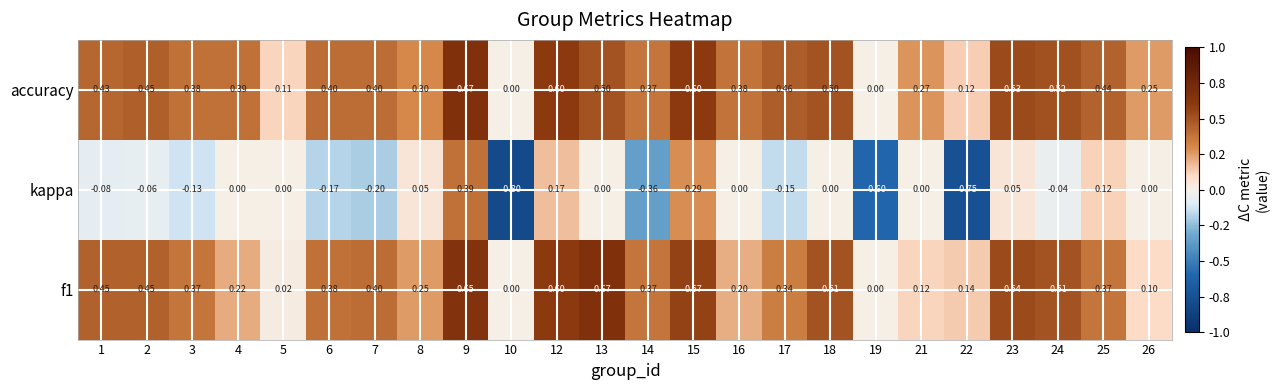

Which series has the widest spread of values?

kappa